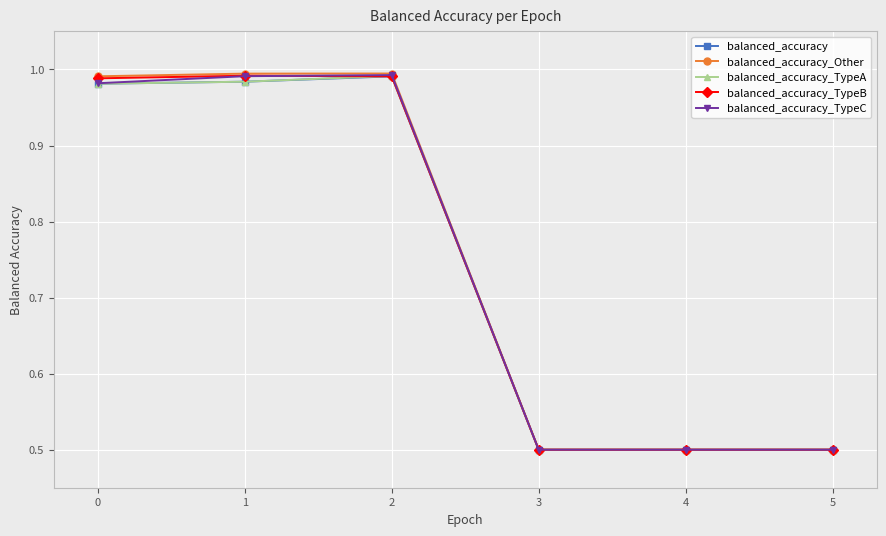

What is the total value across all series at 4?

2.5